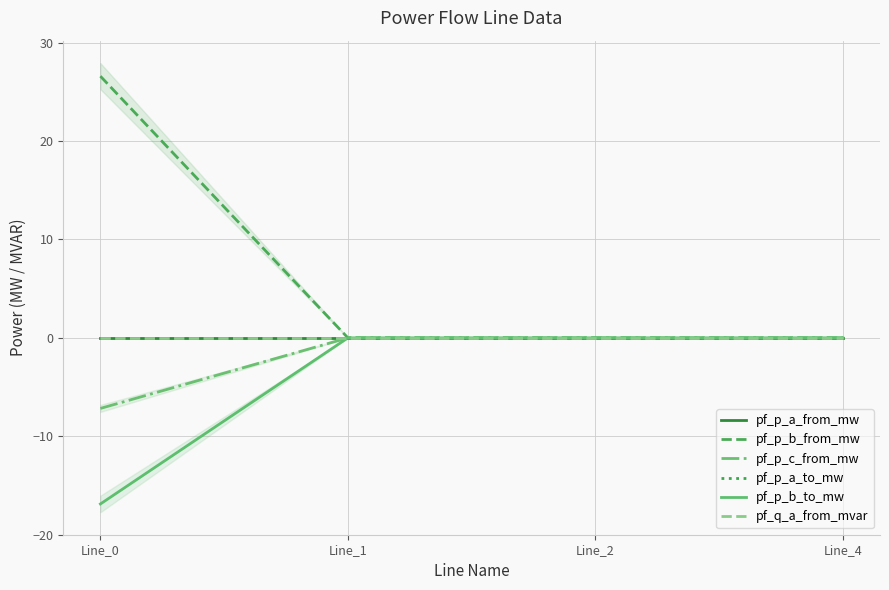

Between Line_0 and Line_2, which series saw the biggest shift?

pf_p_b_from_mw